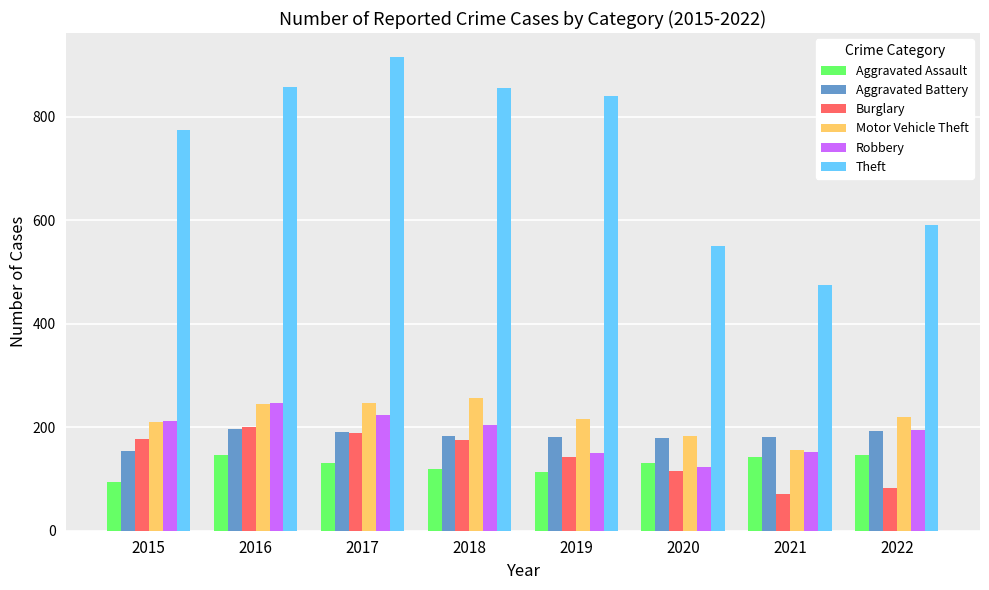

Is it true that Robbery equals 213 at 2020?

False